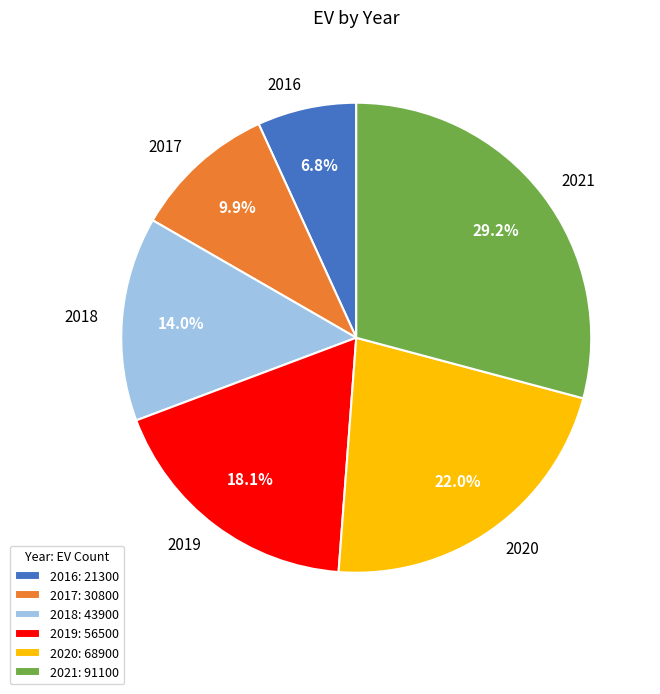

Which slice is the largest?

2021